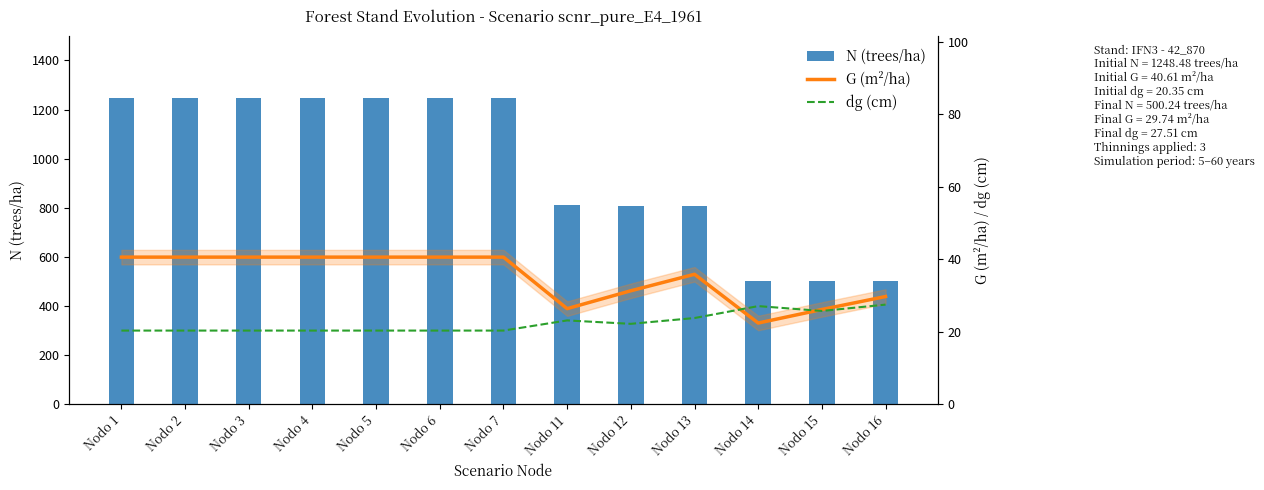

Is it true that G (m²/ha) equals 11.8 at Nodo 11?

False